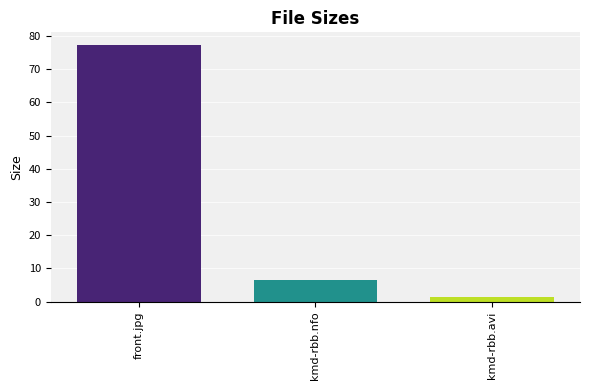

Reading left to right, list all the values displayed in this chart.

77.2	6.6	1.4